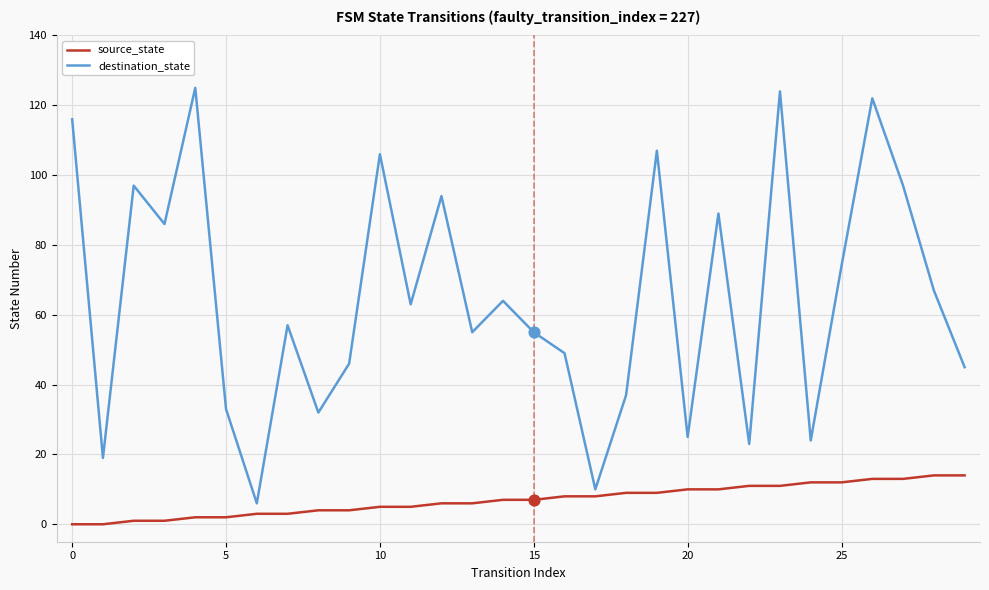

Which series has the widest spread of values?

destination_state